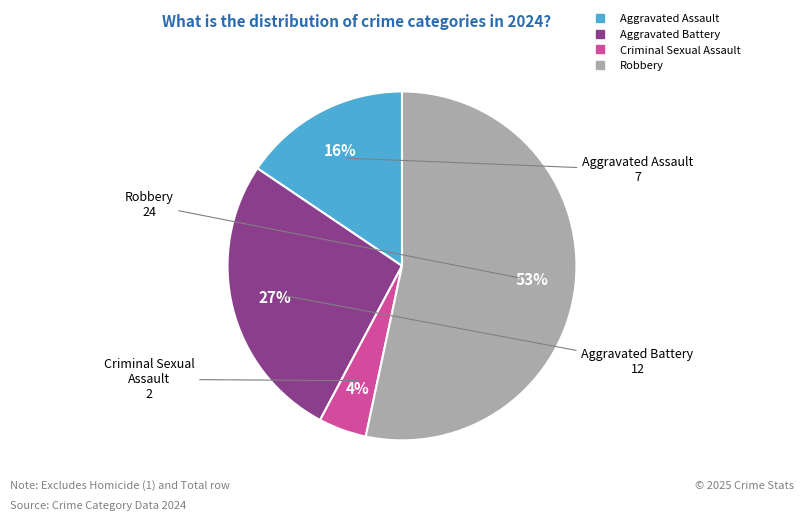

Which has a higher value, Aggravated Battery or Robbery?

Robbery